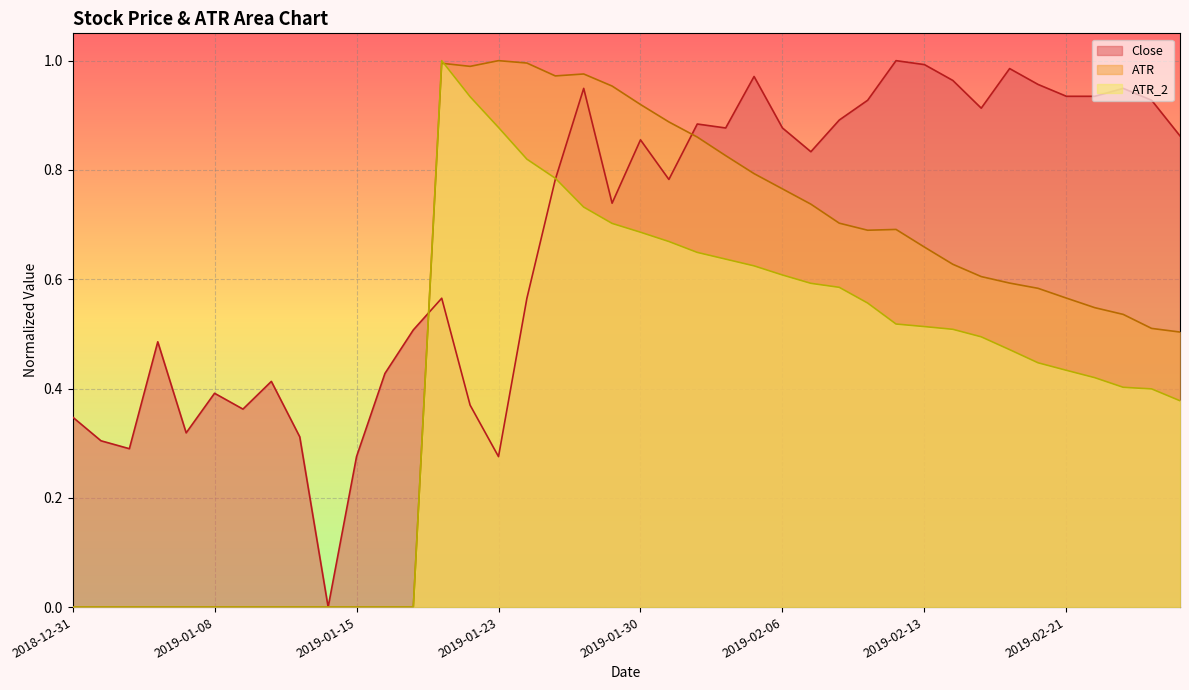

At how many categories does at least one series exceed 0?

39